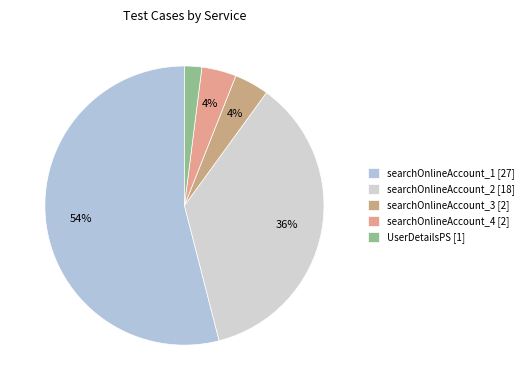

Is there any slice that represents more than half of the pie?

Yes